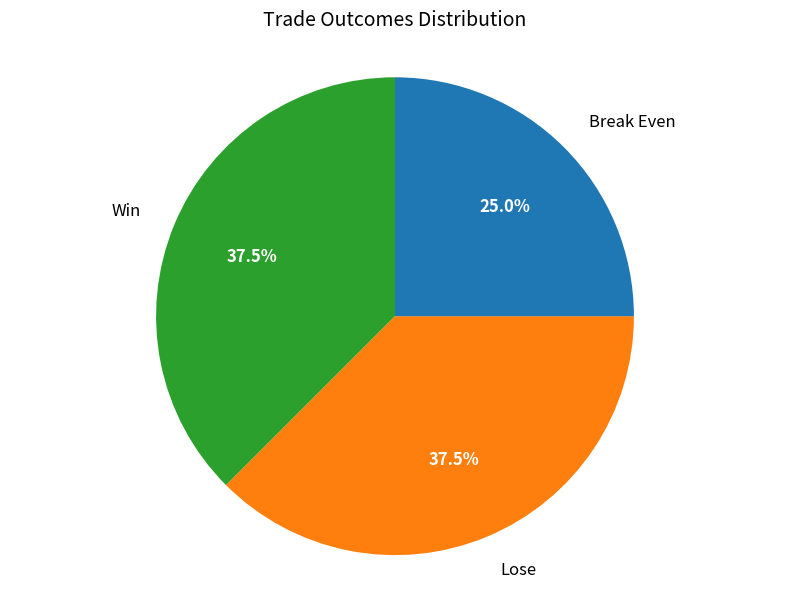

Does any single category account for the majority?

No